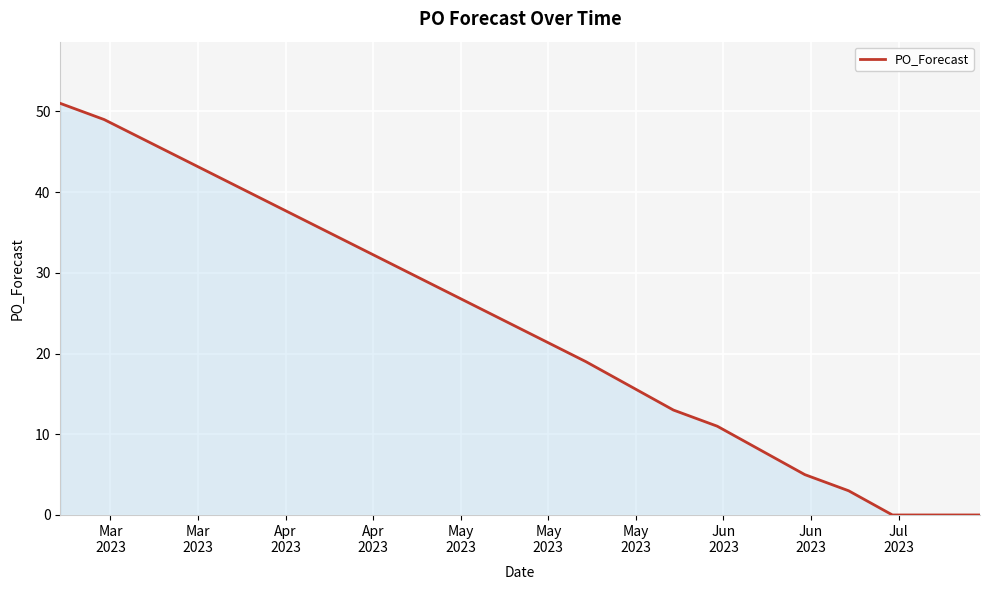

What is the difference between the maximum and minimum values?

51